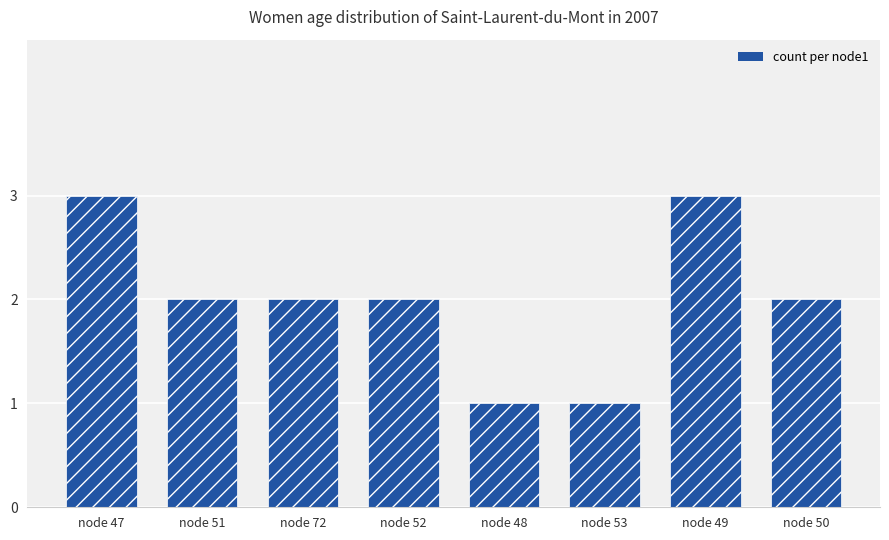

Reading right to left, transcribe all the data shown in this chart.

node 50=2	node 49=3	node 53=1	node 48=1	node 52=2	node 72=2	node 51=2	node 47=3